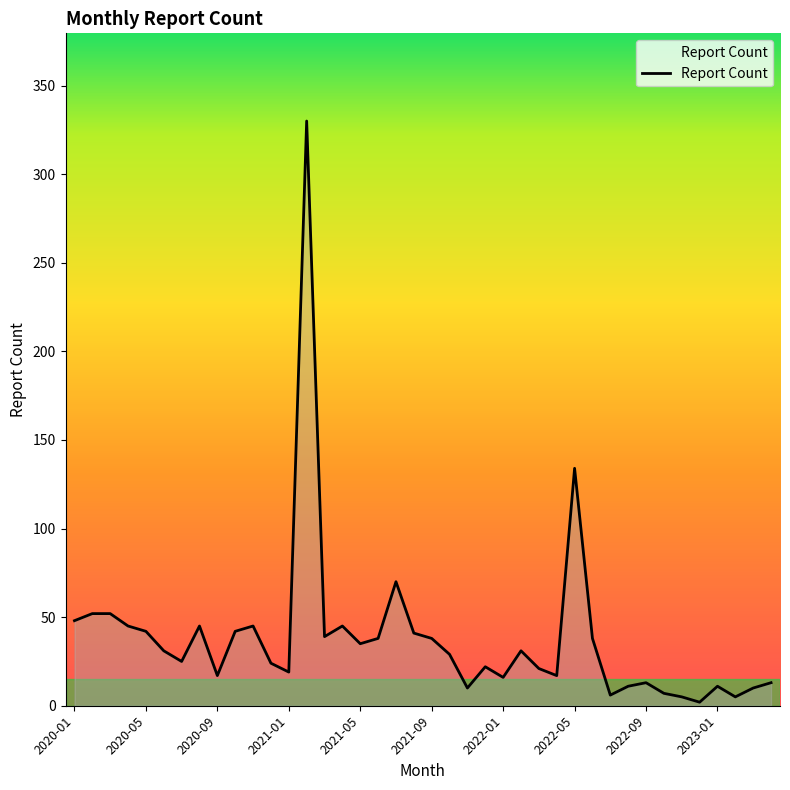

What is the difference between the maximum and second lowest values?

325